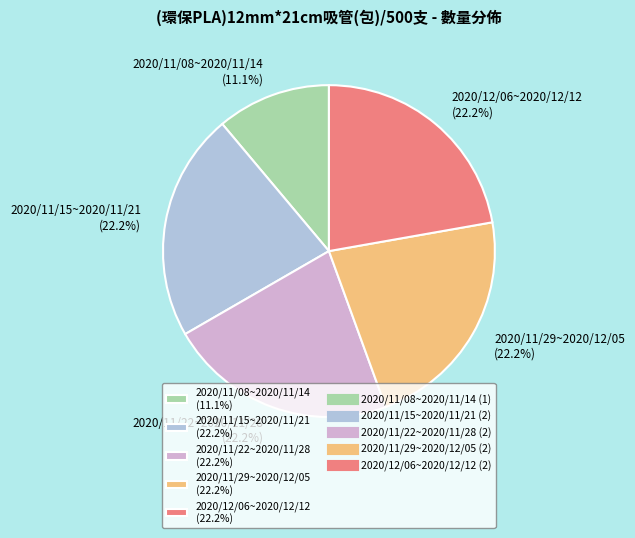

To the nearest percent, what is the combined percentage of 2020/12/06~2020/12/12 and 2020/11/22~2020/11/28?

44%